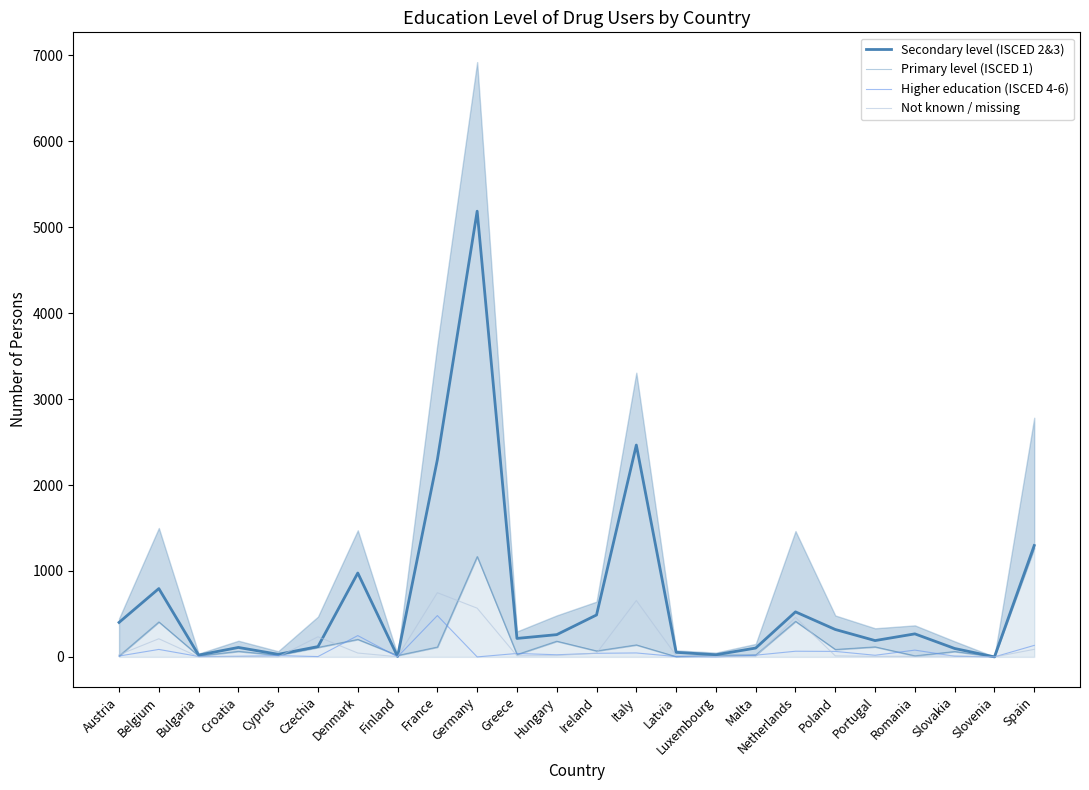

Rank the categories by Primary level (ISCED 1) value from highest to lowest.

Spain, Germany, Netherlands, Belgium, Denmark, Hungary, Italy, Portugal, France, Czechia, Poland, Ireland, Croatia, Slovakia, Greece, Malta, Luxembourg, Cyprus, Finland, Romania, Bulgaria, Austria, Latvia, Slovenia